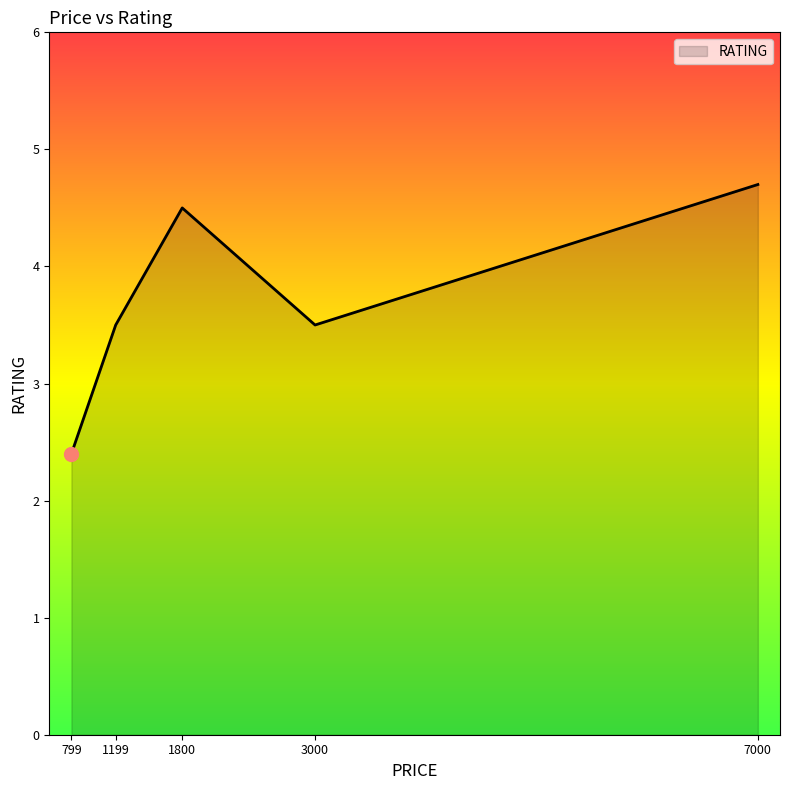

Approximately how many times larger is the value at 799 compared to 1199?

0.7